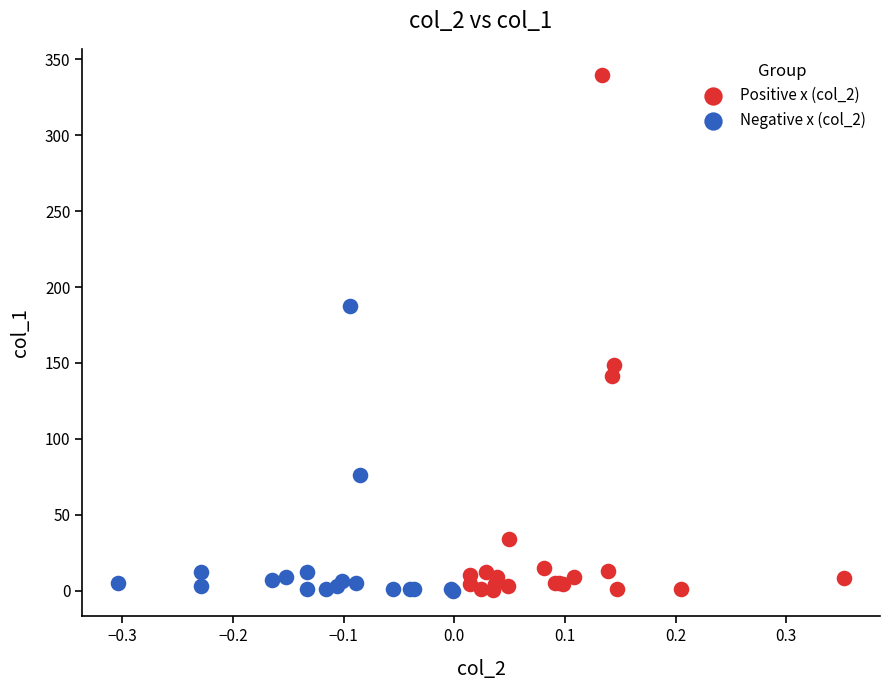

Which series reaches the maximum Y coordinate?

Positive x (col_2)